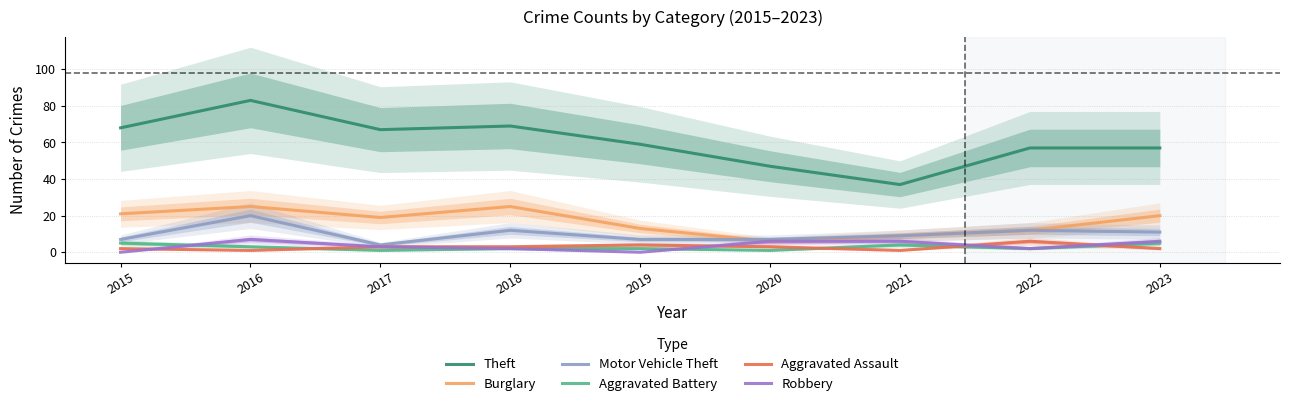

At which label does Theft first exceed 59?

2015